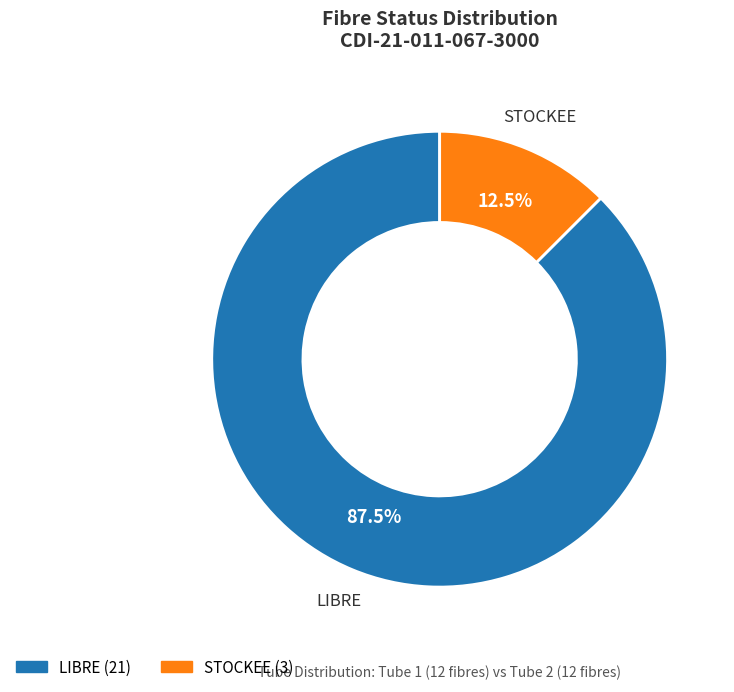

Which category has the smallest portion of the pie?

STOCKEE